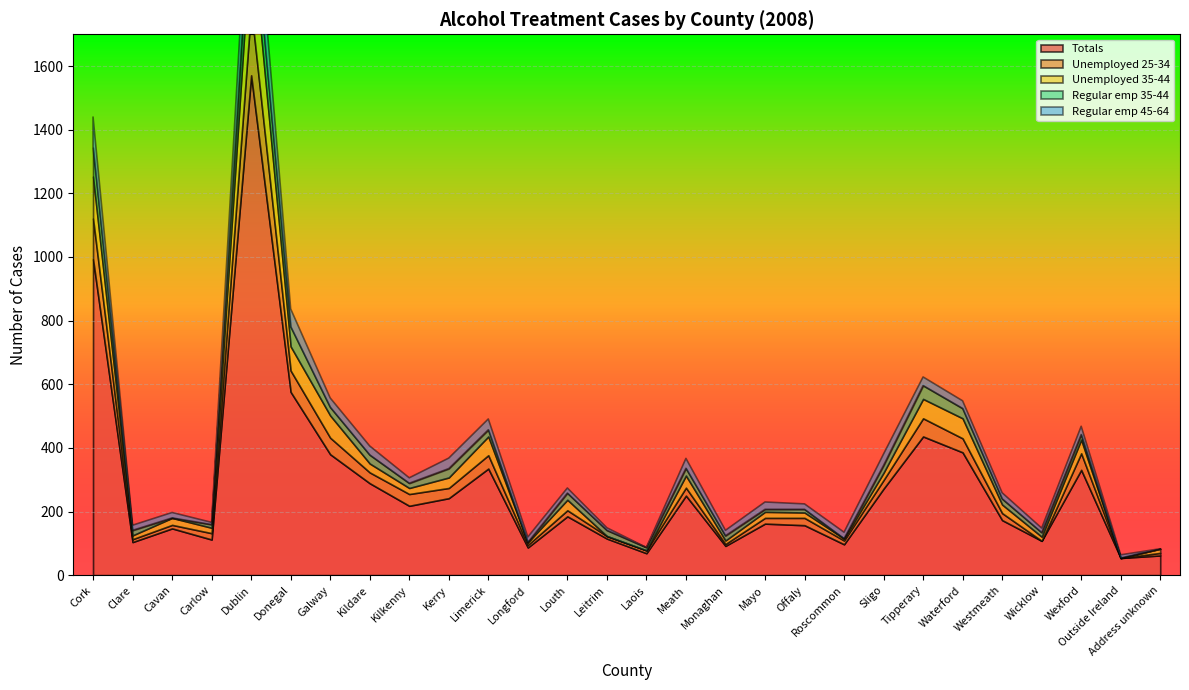

True or false: Regular emp 45-64 and Unemployed 35-44 intersect in this chart.

True